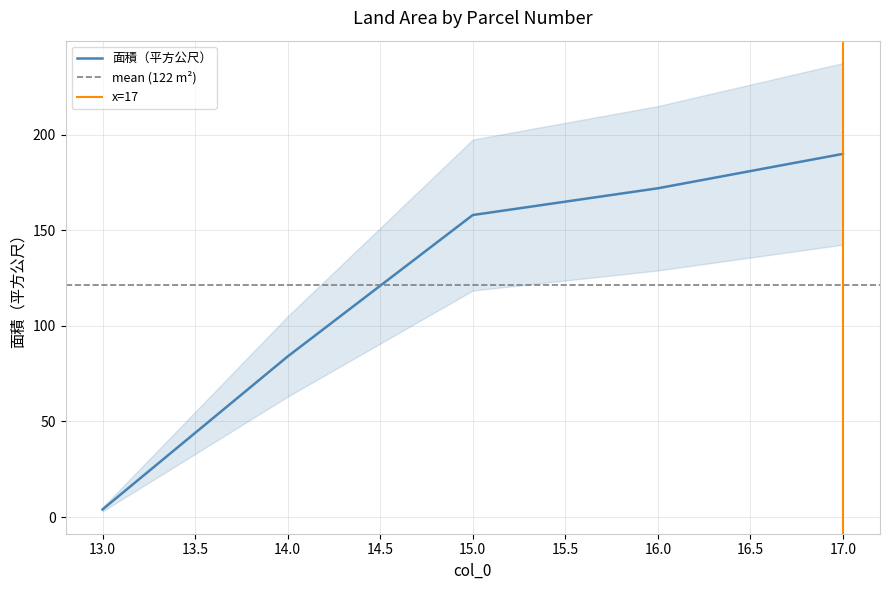

What is the difference between the maximum and minimum values?

186